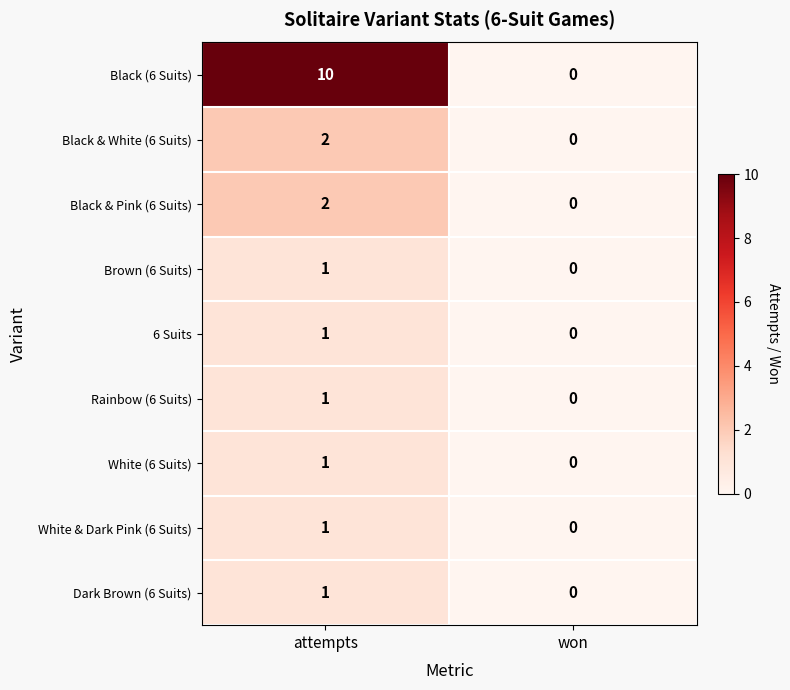

The Rainbow (6 Suits) series shows 1 at won. True or false?

False